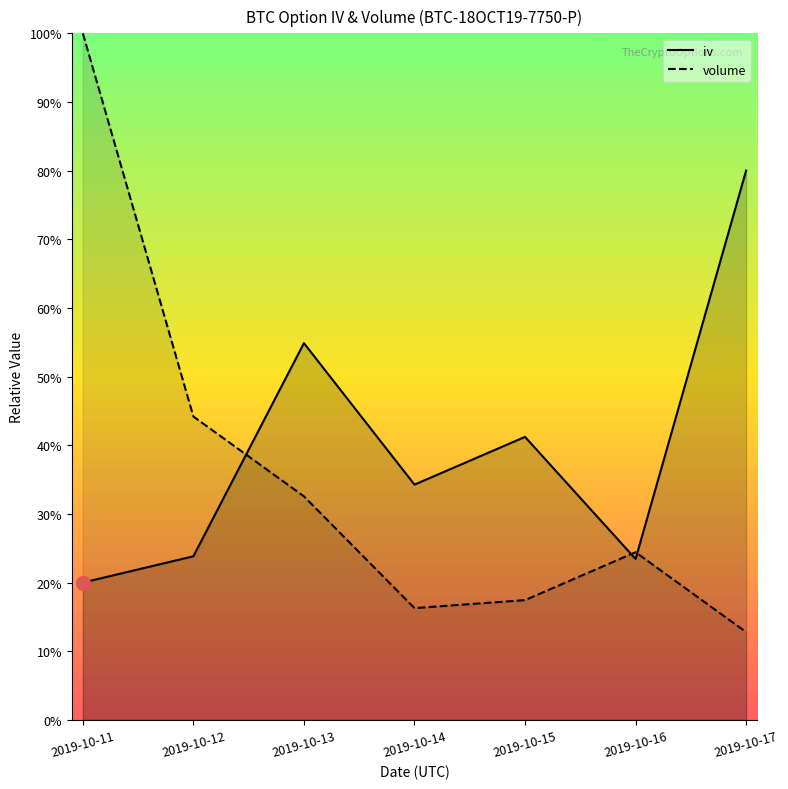

At how many categories does at least one series exceed 16?

7